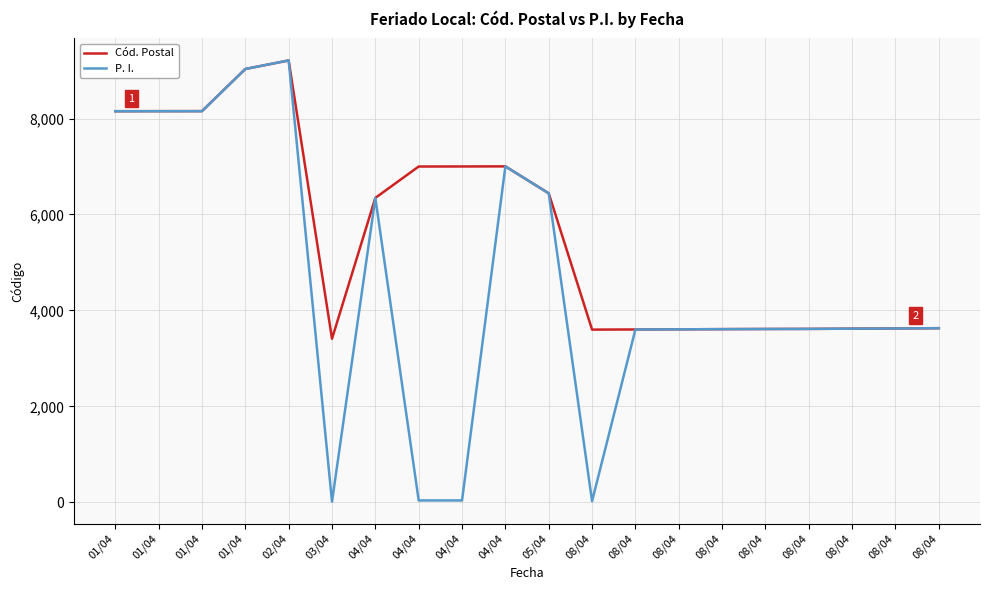

Is it true that P. I. equals 833 at 08/04?

False